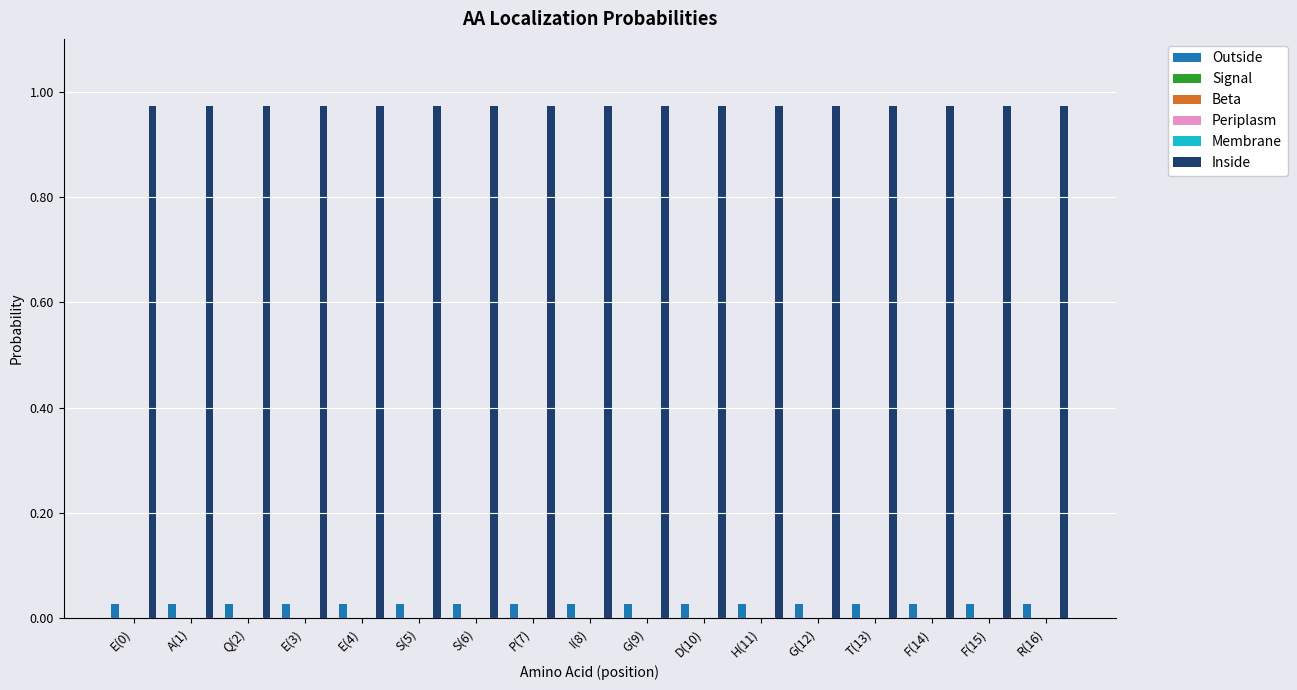

How many bars are there in each group?

6